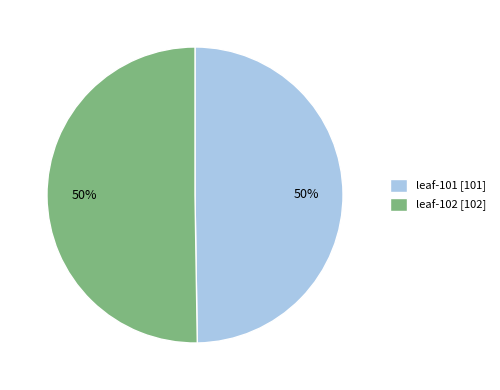

Do leaf-101 [101] and leaf-102 [102] together represent more than half of the pie?

Yes